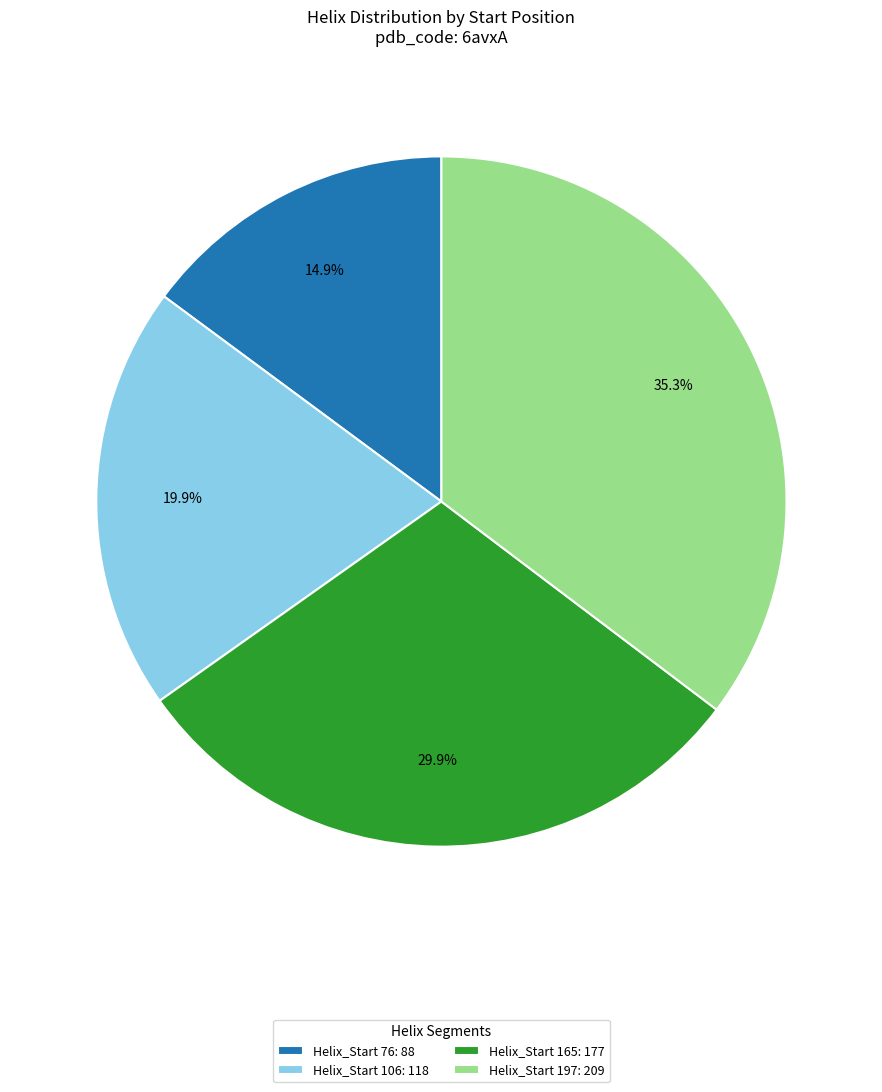

Which category has the biggest portion of the pie?

Helix_Start 197: 209